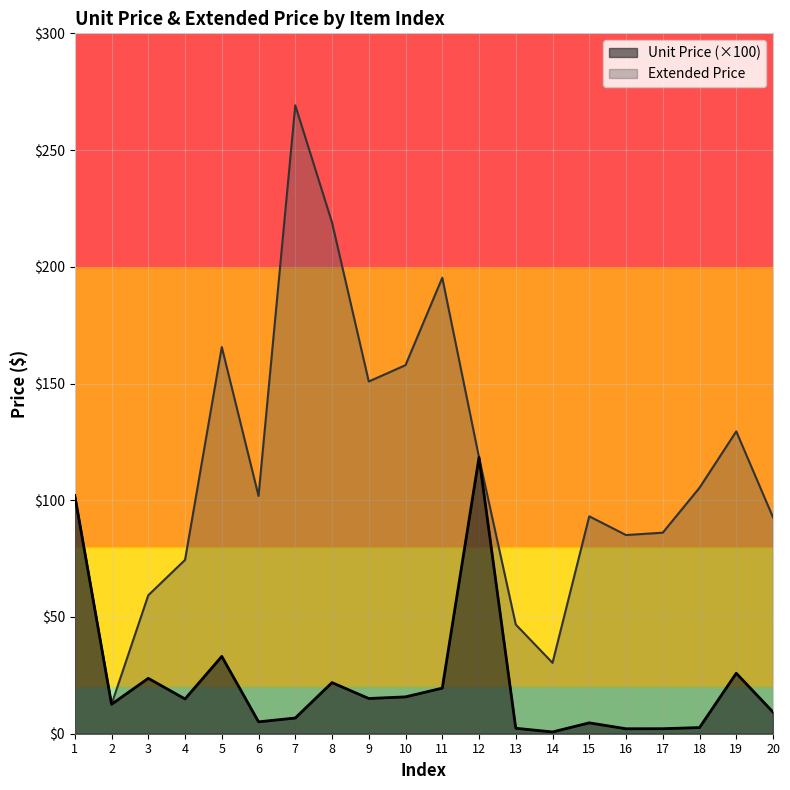

The Unit Price series shows 150.1 at 1. True or false?

False